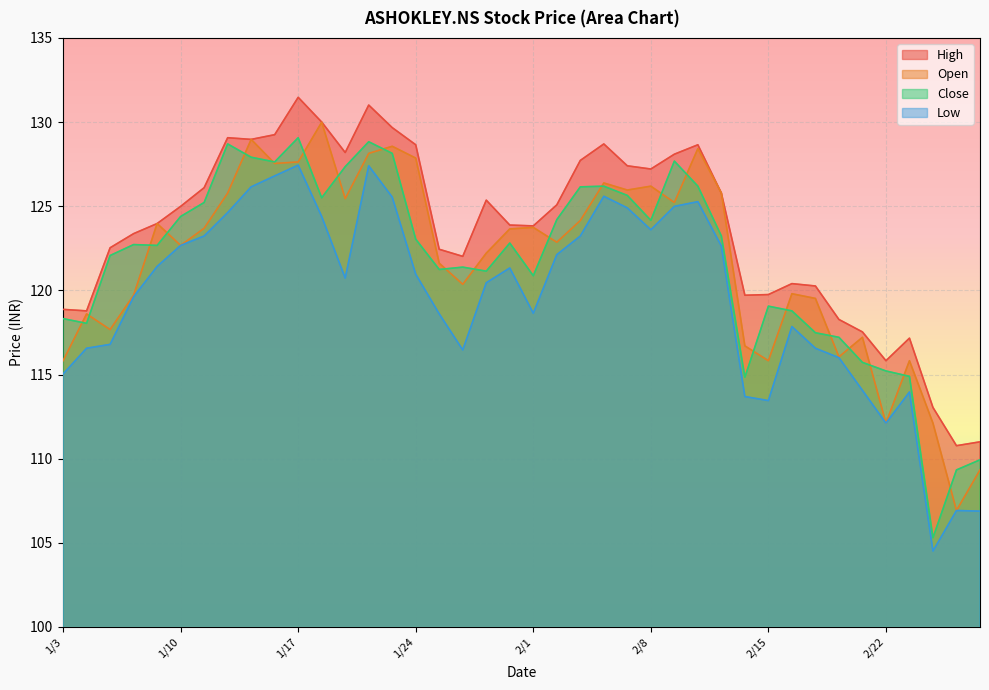

The Close series shows 29.6 at 2/11. True or false?

False